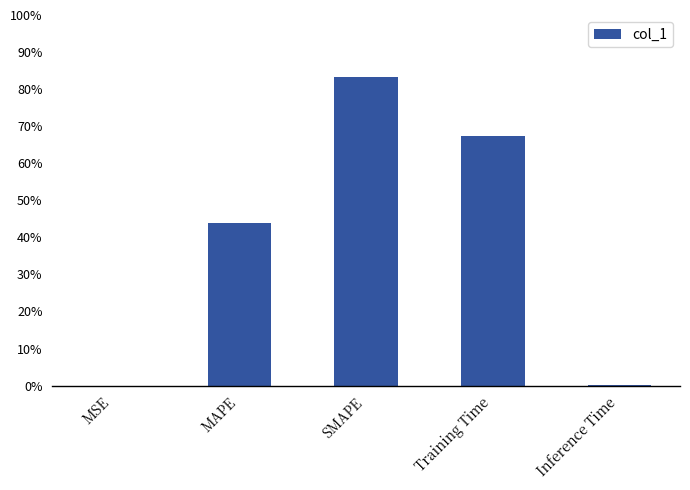

Reading left to right, what are all the values shown in this chart?

0.0	1.1	2.0	1.6	0.0